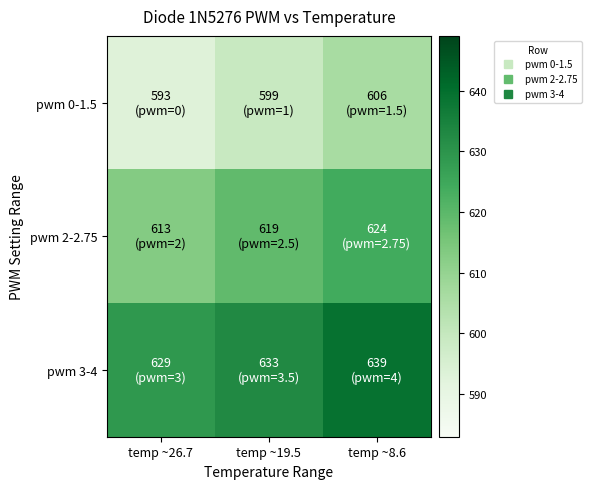

List the series in order of their overall mean, lowest first.

pwm 0-1.5, pwm 2-2.75, pwm 3-4